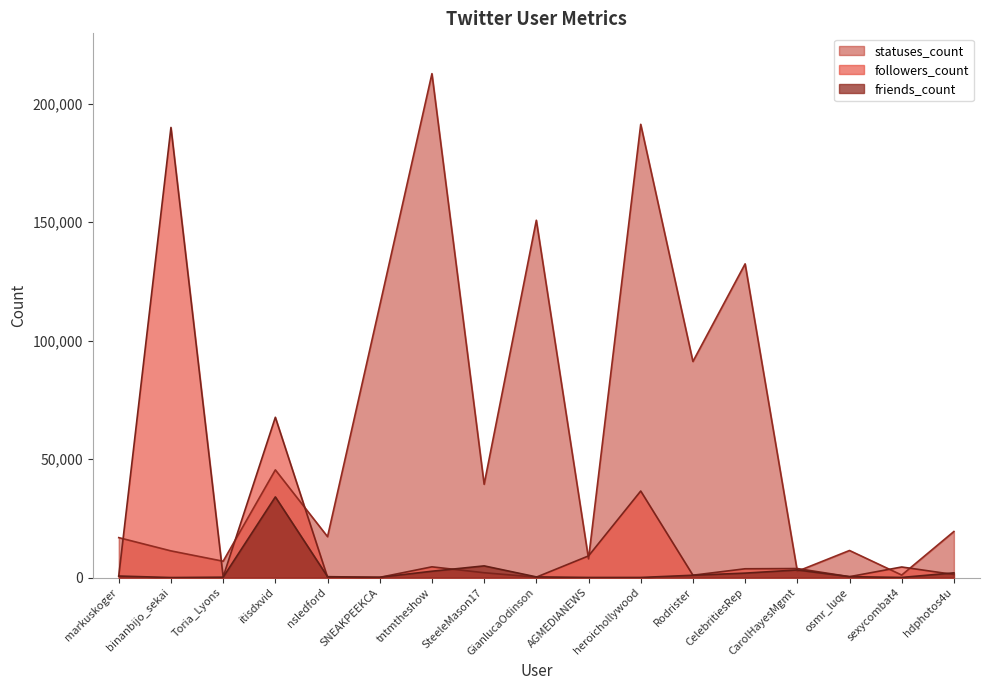

What is the label of the 14th point from the right?

itisdxvid